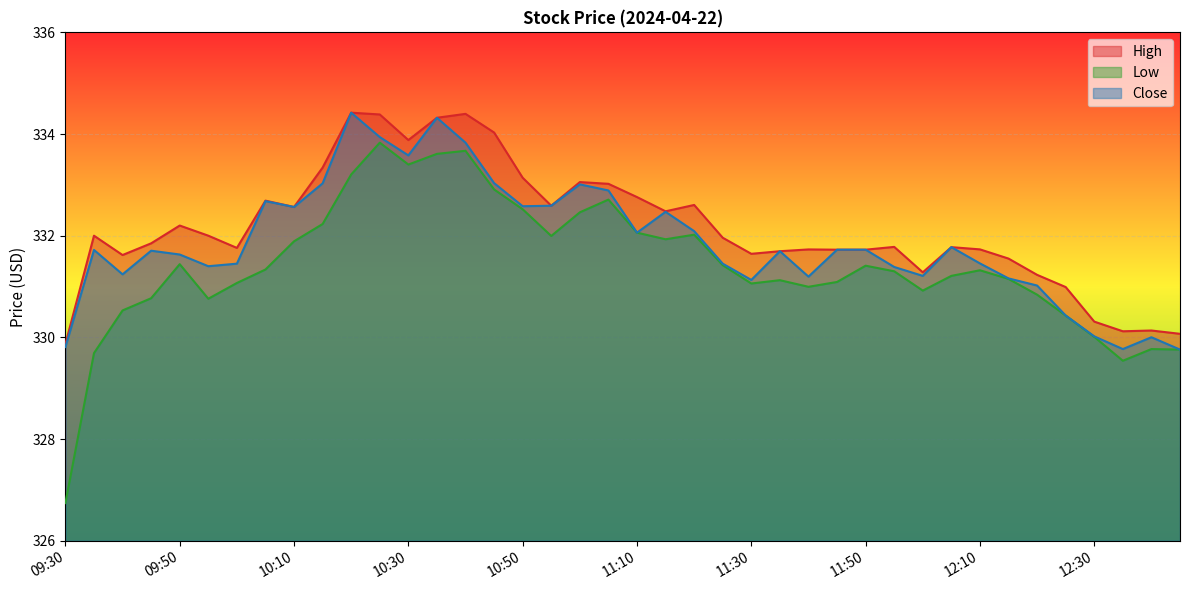

Count the number of categories in the chart.

40